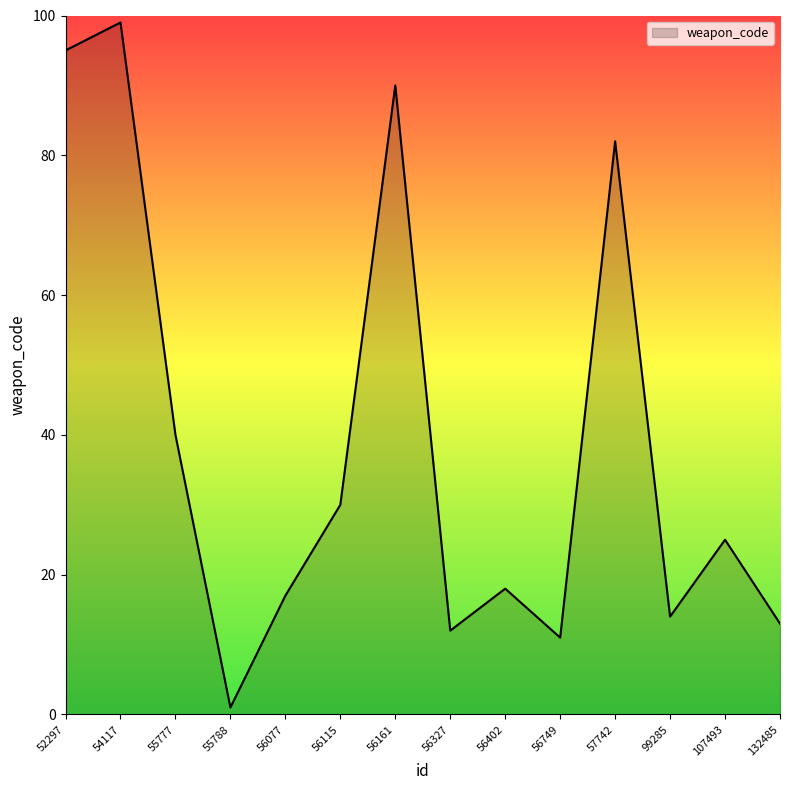

How many lines are shown in the chart?

1